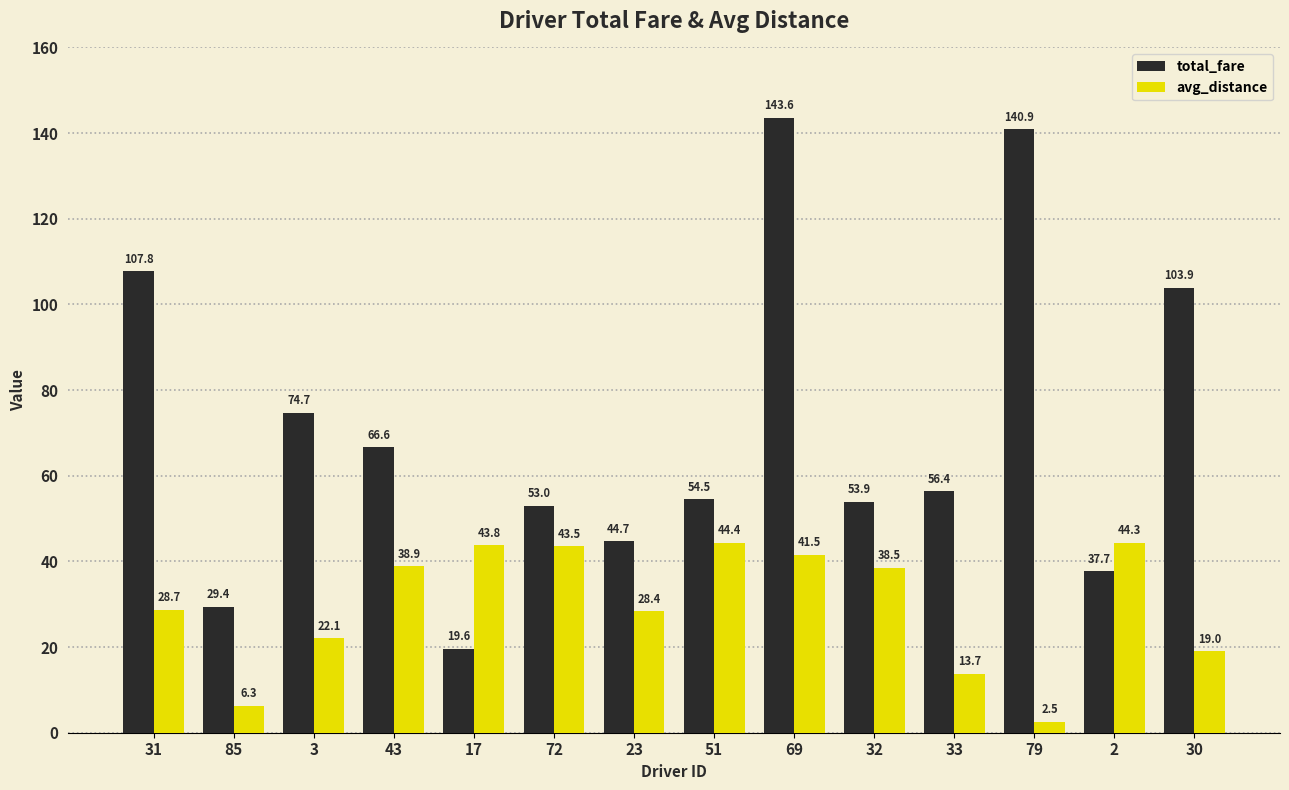

How many bars are there in total?

28